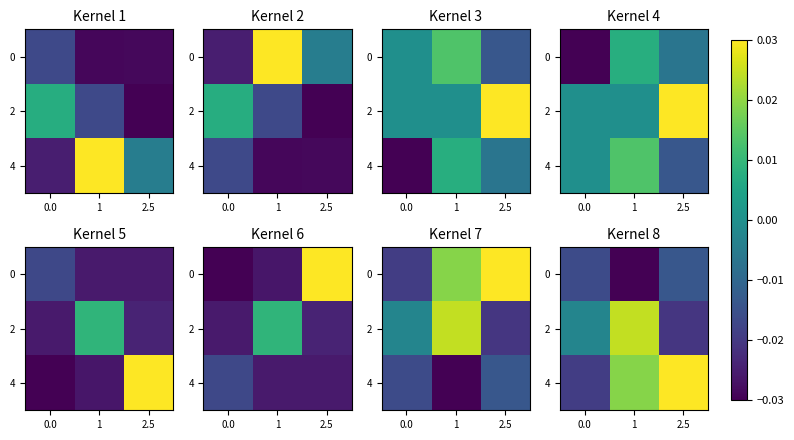

Count the 4 values in the range 0 to 1.

2